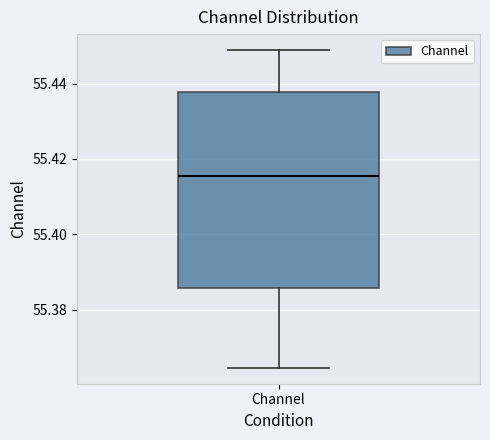

Read this box plot against the y-axis: the position of the median line, the range covered by the box, and the ends of both whiskers. The values are not printed on the chart, so give them approximately, as read against the axis.

median 55.416, box 55.386 to 55.438, whiskers 55.364 to 55.448